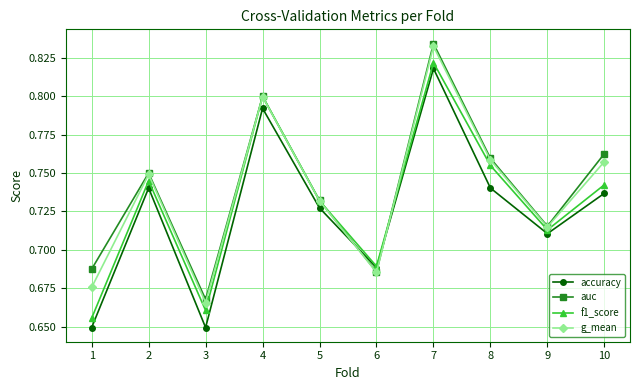

Which series ends up on top after the final intersection of accuracy and g_mean?

g_mean